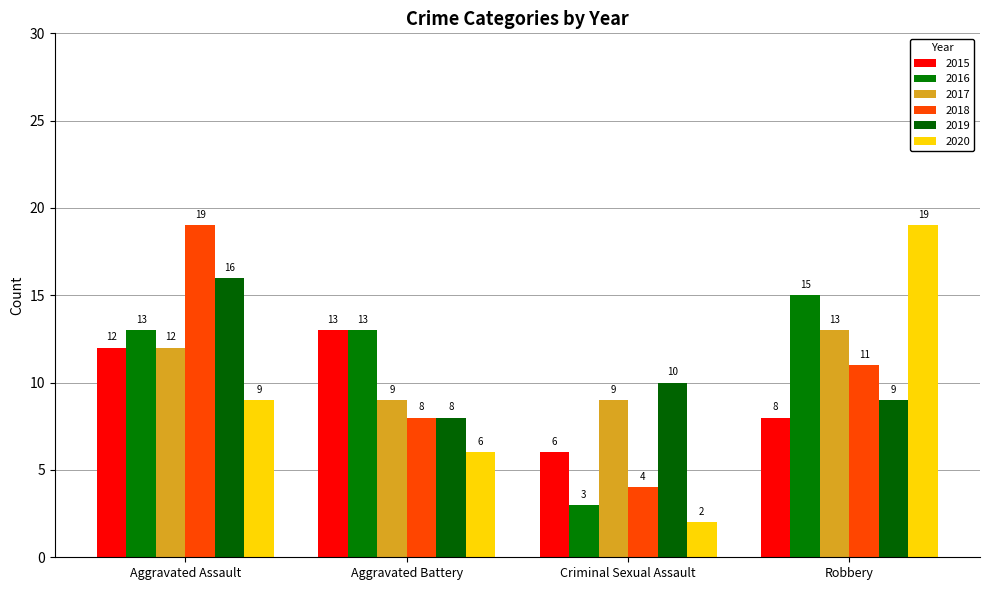

Which label corresponds to the smallest value in the chart?

Criminal Sexual Assault